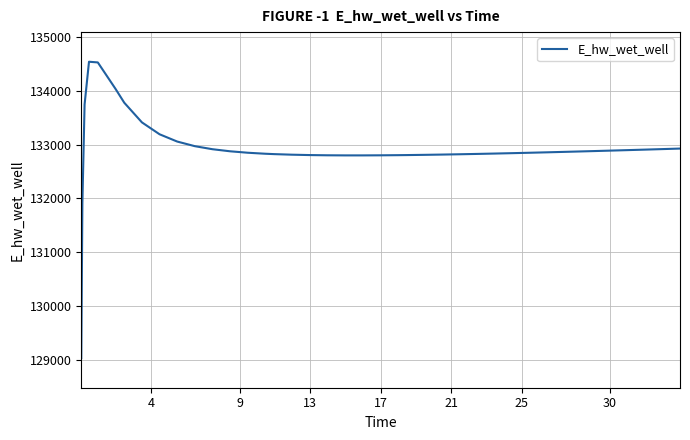

What is the difference between the maximum and minimum values?

5500.4